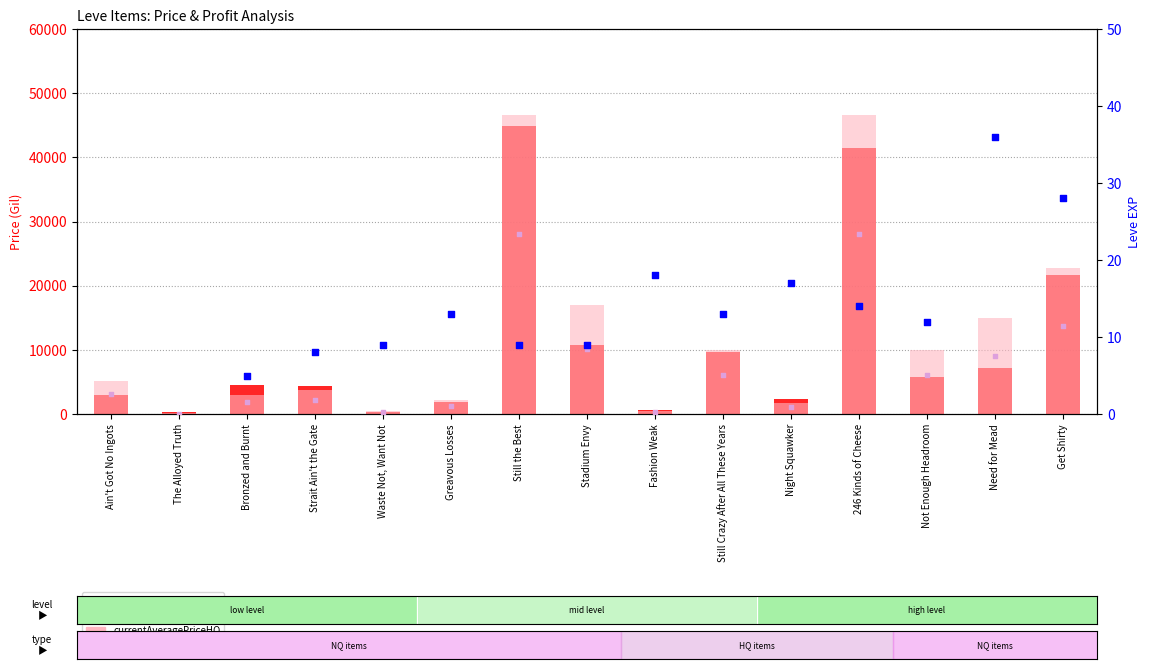

At which category is the sum across all series the highest?

Still the Best